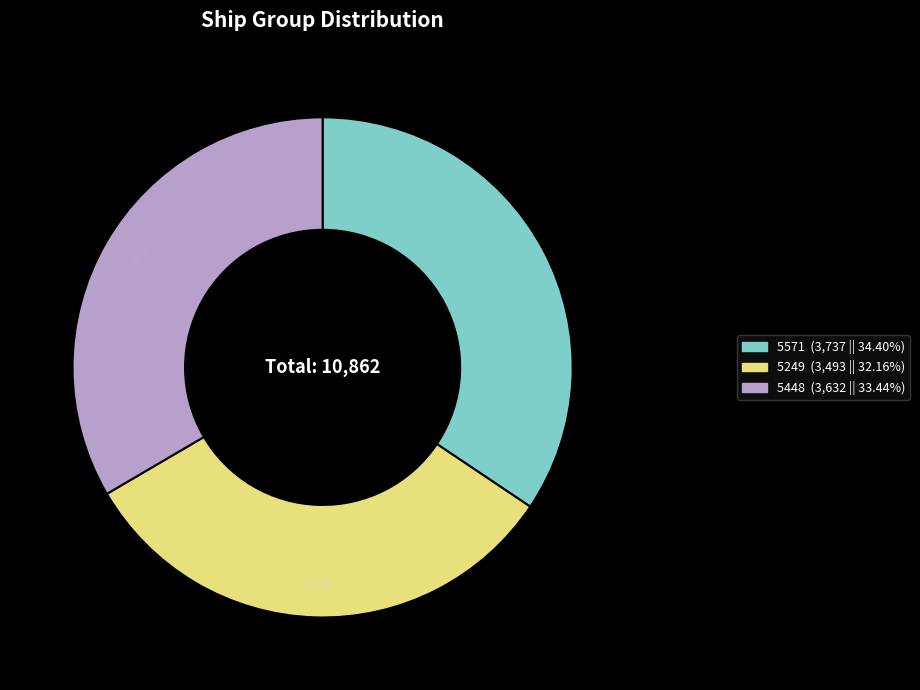

Rank the categories by value from lowest to highest.

5249, 5448, 5571